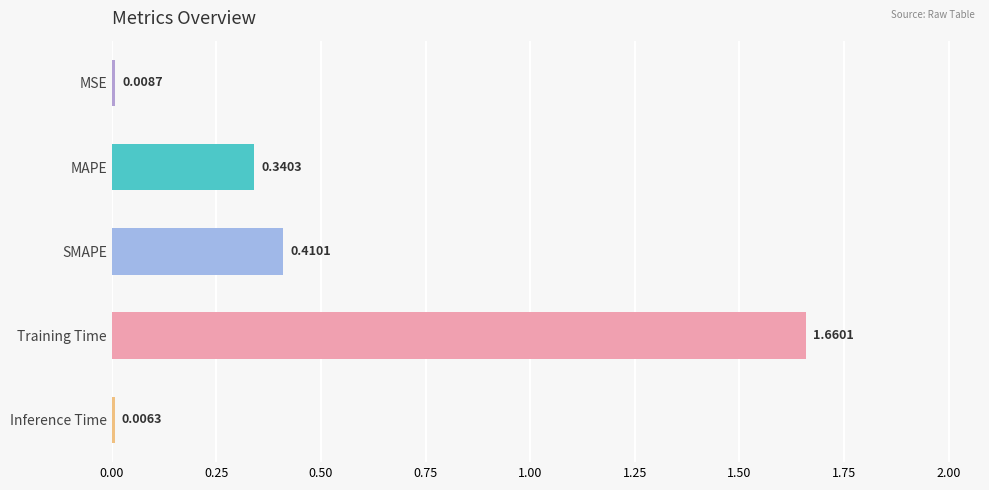

How many data points does each series have?

5